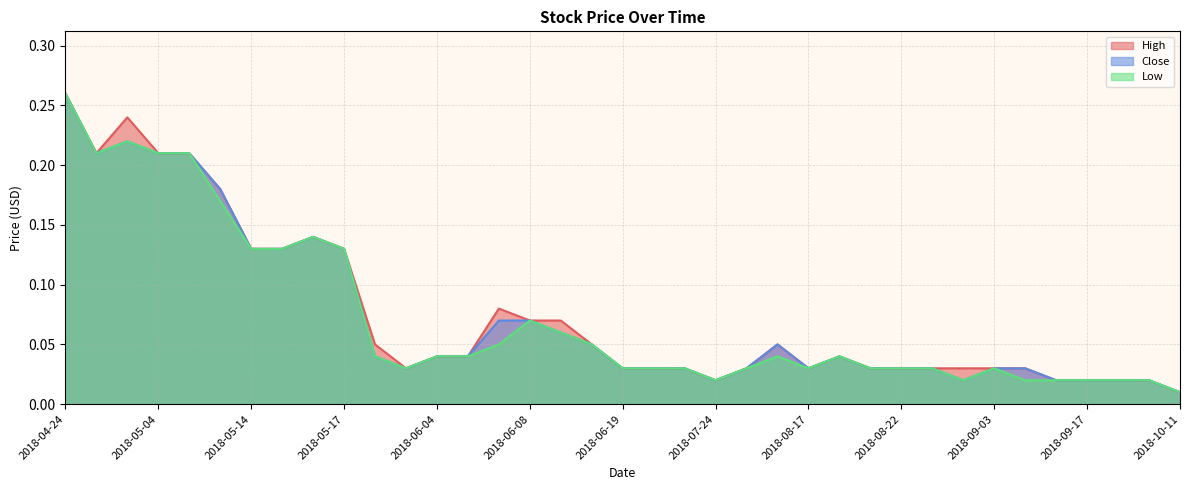

What is the label of the 5th point from the right?

2018-09-07